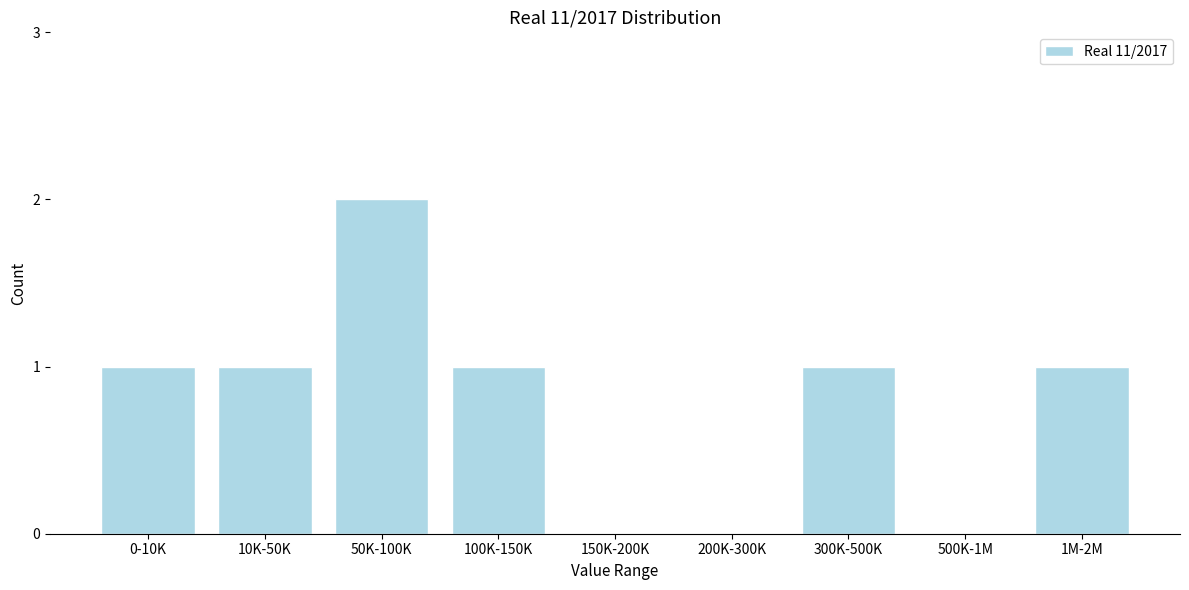

Reading left to right, what are all the values shown in this chart?

0-10K=1	10K-50K=1	50K-100K=2	100K-150K=1	150K-200K=0	200K-300K=0	300K-500K=1	500K-1M=0	1M-2M=1